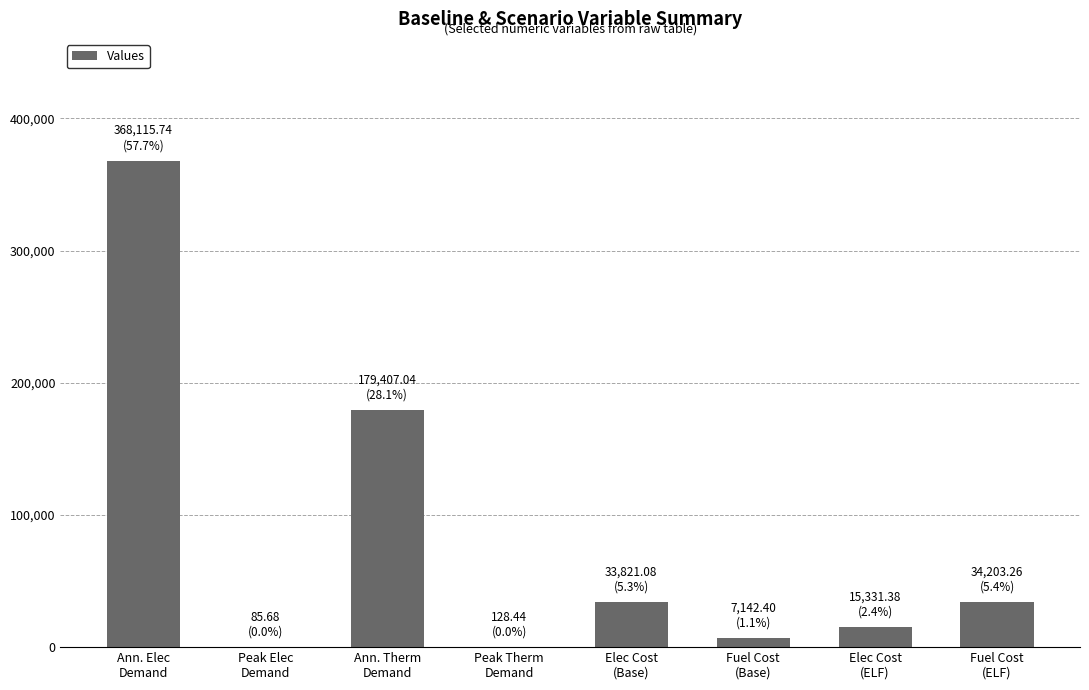

What is the sum of all values?

638235.0